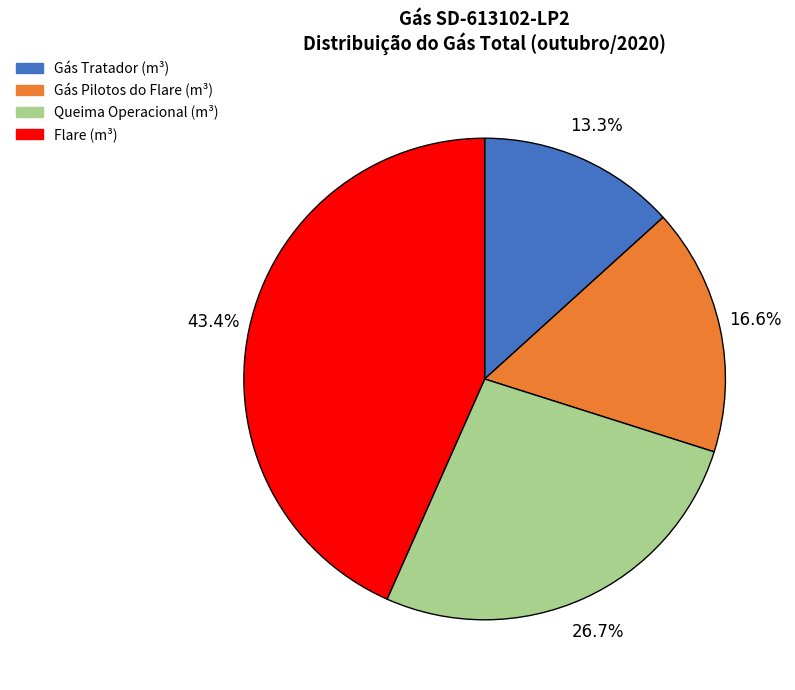

Is there any slice that represents more than half of the pie?

No